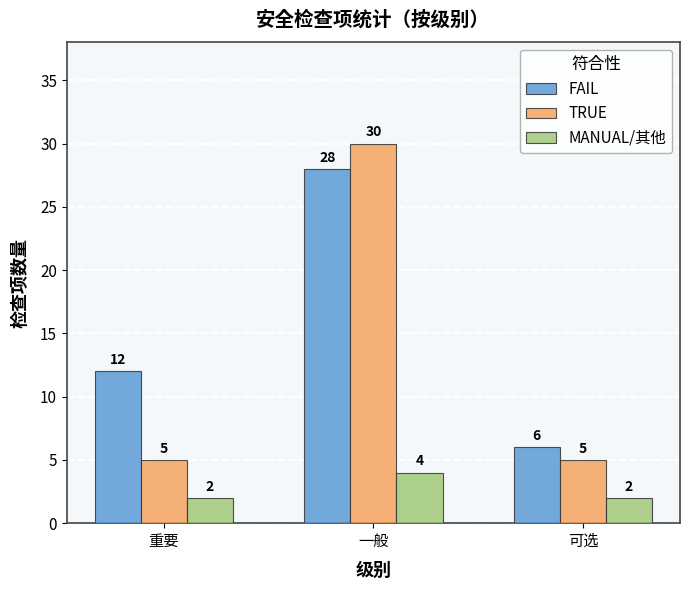

What is the maximum value for MANUAL/其他?

4